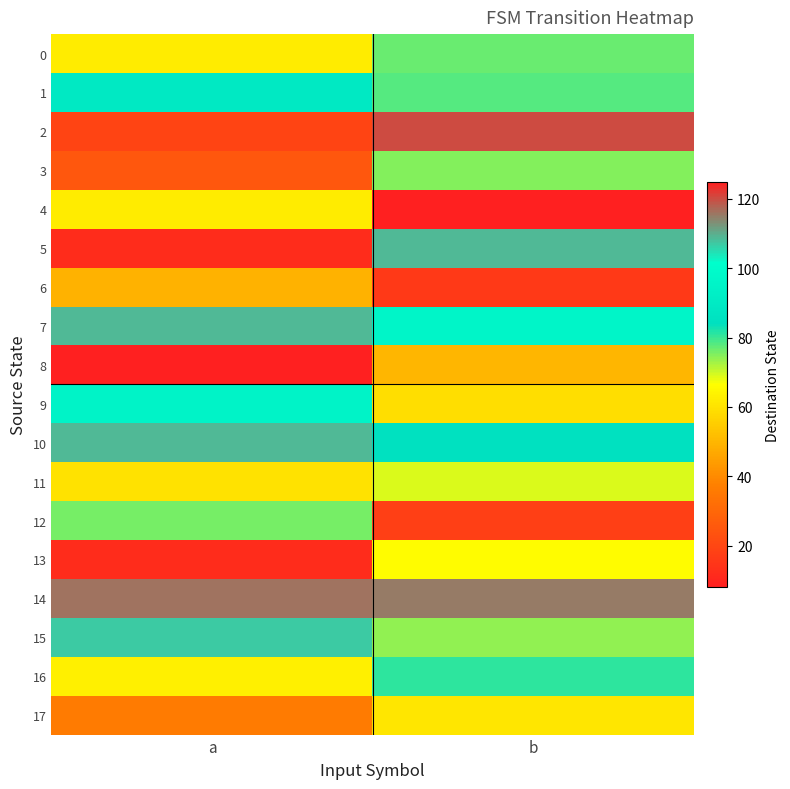

What is the difference between the maximum and minimum values in the 15 series?

33